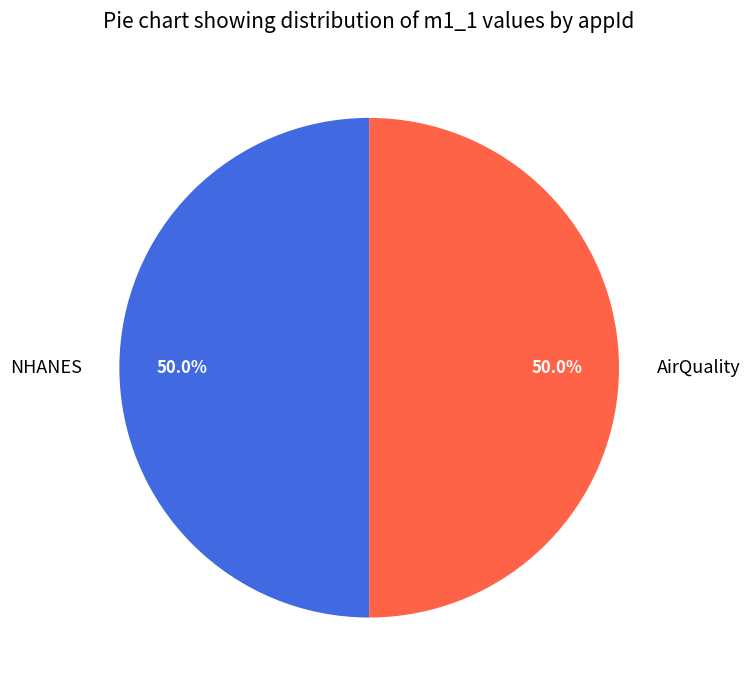

How much of the chart is everything except NHANES?

50.0%